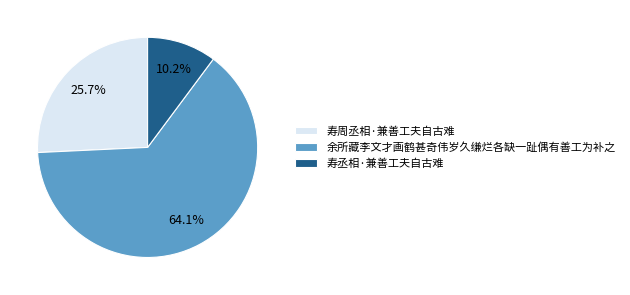

How many slices are in this pie chart?

3